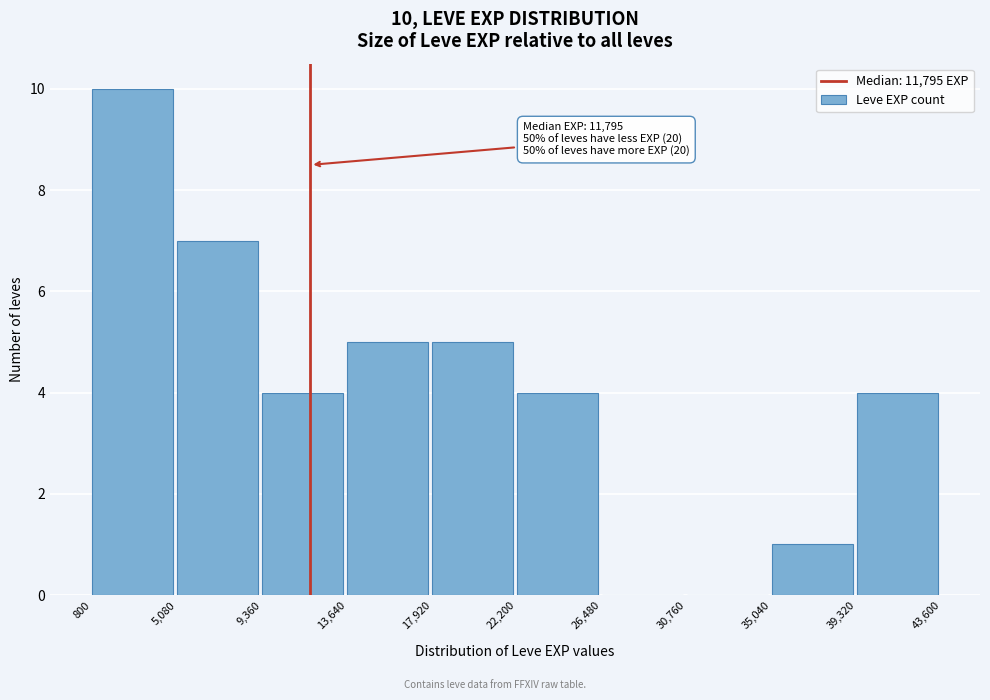

Which range on the x-axis has the tallest bar?

800 to 5,080